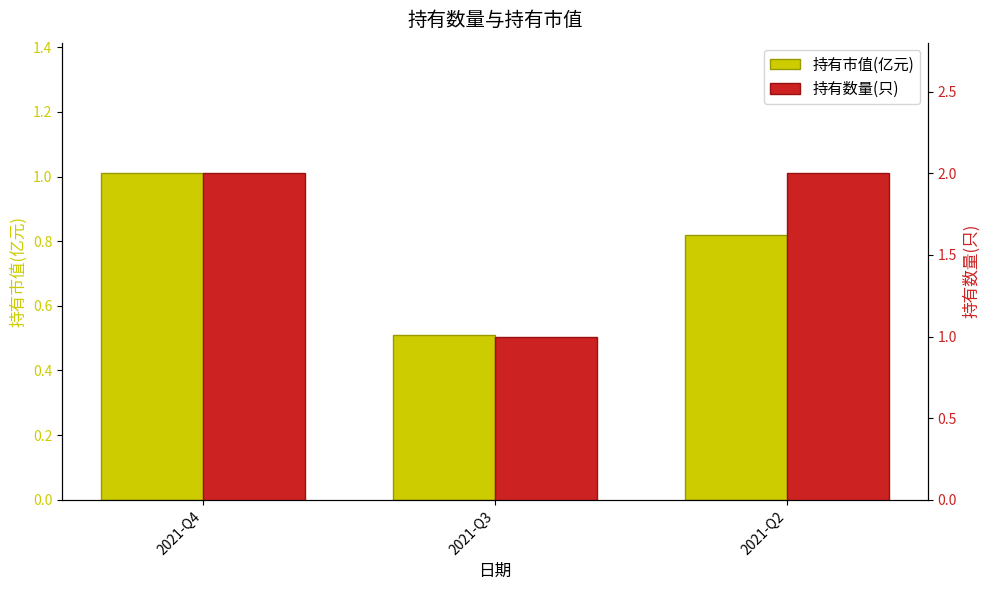

Is the value of 持有市值(亿元) at 2021-Q3 greater than the value of 持有数量(只) at 2021-Q2?

No